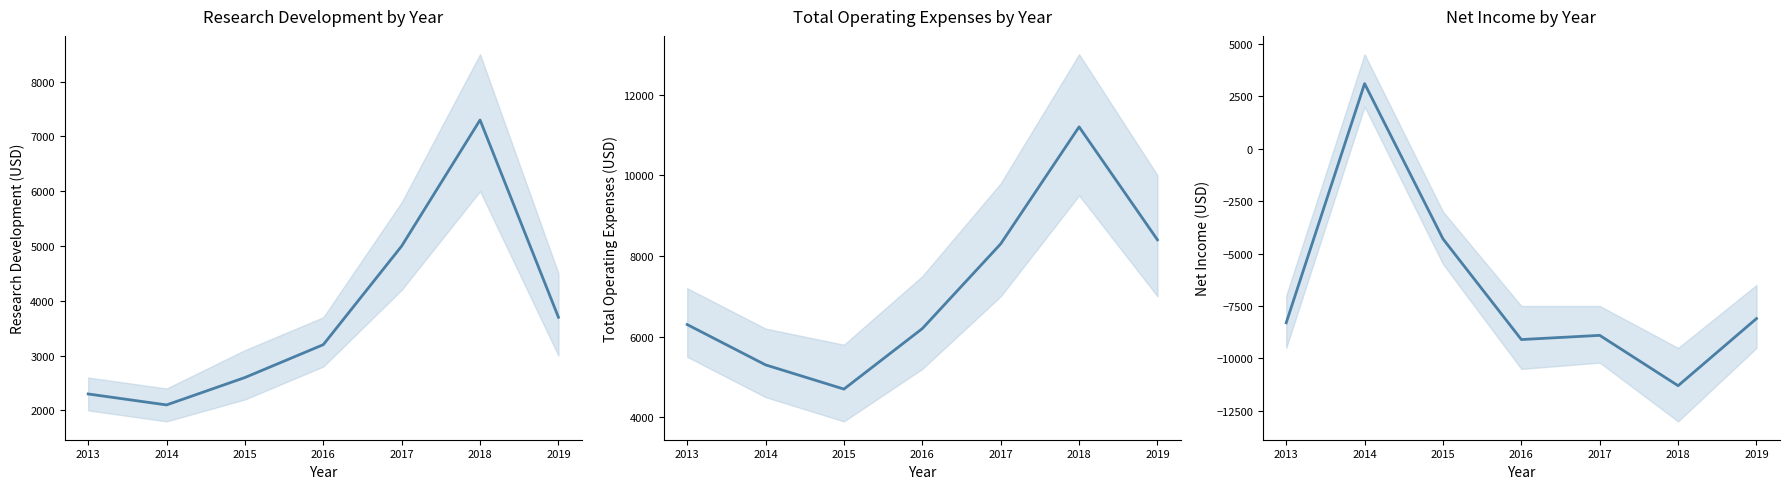

How many values in the Research Development series exceed 3200?

3